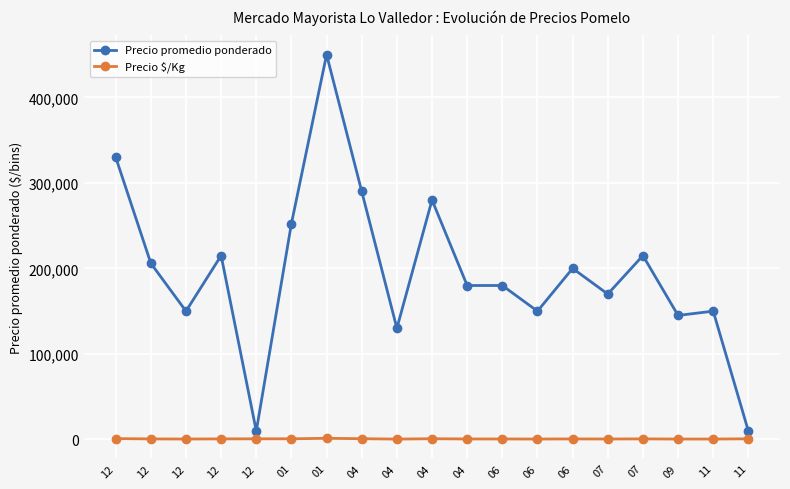

Is it true that Precio $/Kg equals 1286 at 01?

True